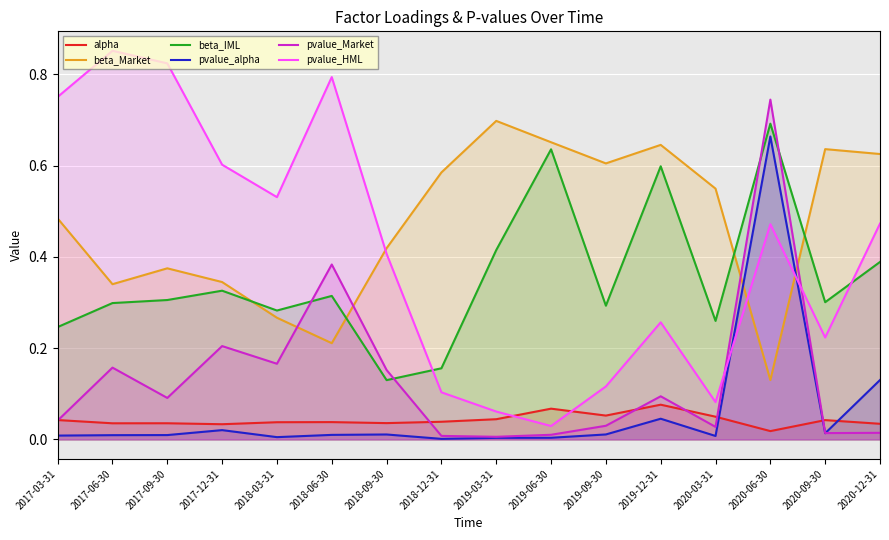

List the series in order of their peak value, lowest first.

alpha, pvalue_alpha, beta_IML, beta_Market, pvalue_Market, pvalue_HML